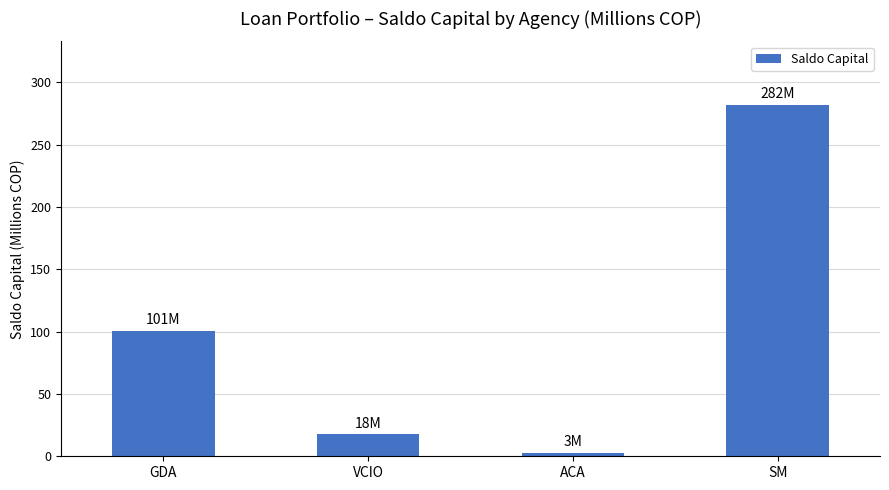

What is the difference between the maximum and minimum values?

279.1